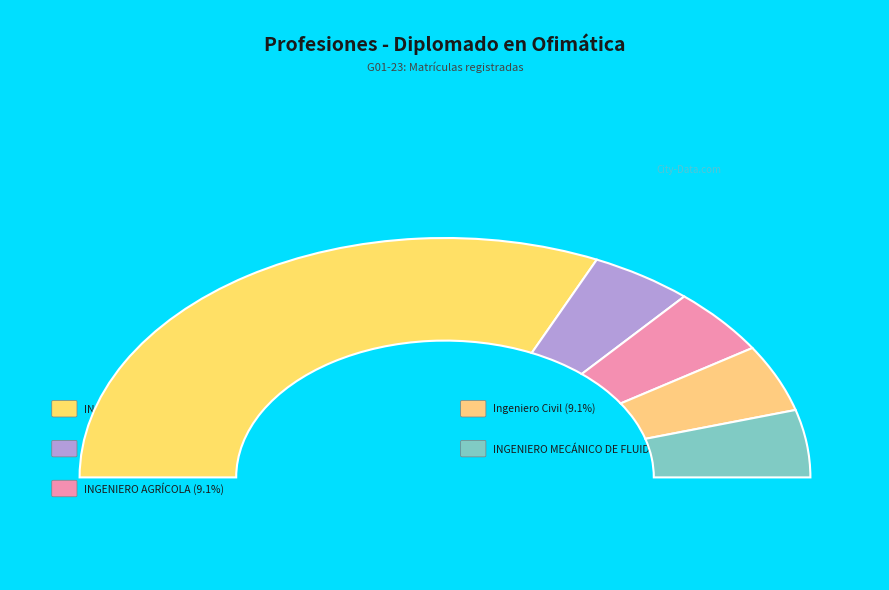

How many slices are in this pie chart?

5